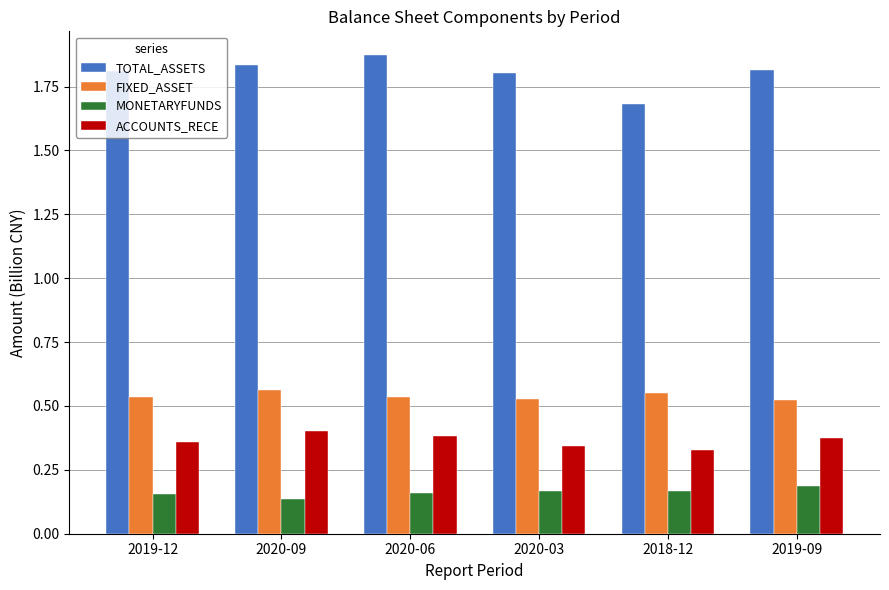

What is the total value across all series at 2020-06?

2.9